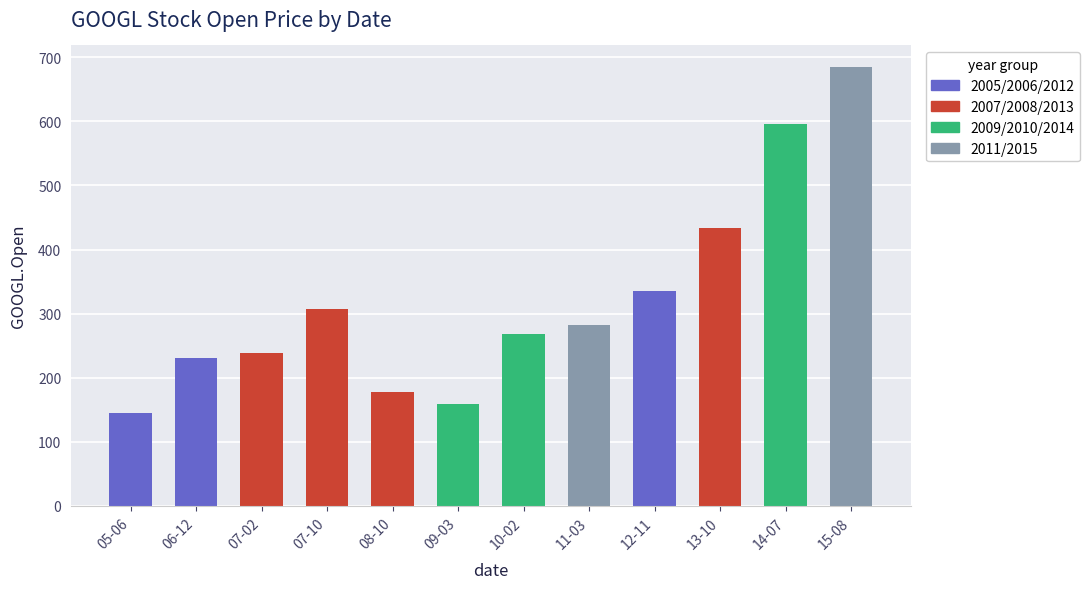

Reading right to left, transcribe all the data shown in this chart.

15-08=684.0	14-07=595.8	13-10=433.8	12-11=334.8	11-03=282.5	10-02=268.7	09-03=158.9	08-10=177.5	07-10=307.9	07-02=238.1	06-12=230.2	05-06=145.6